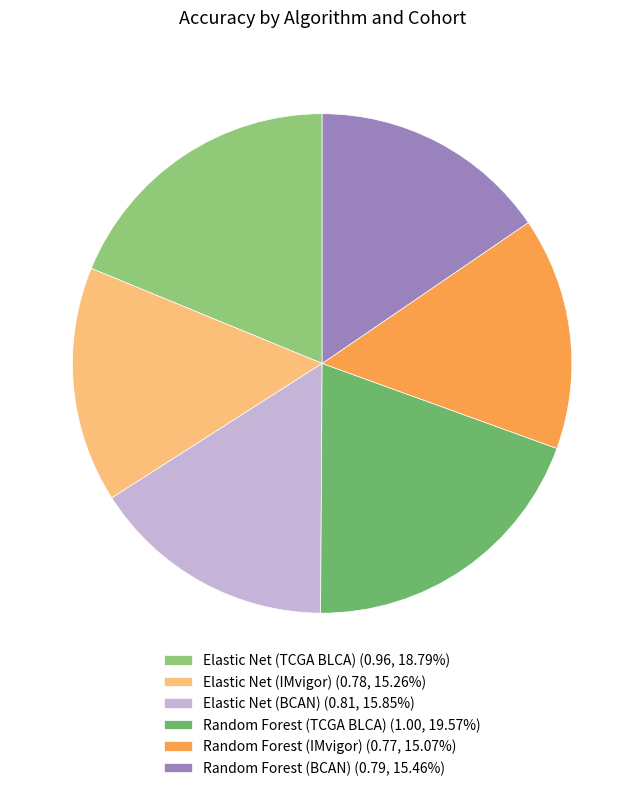

Does Random Forest (TCGA BLCA) (1.00, 19.57%) account for over 50% of the chart?

No